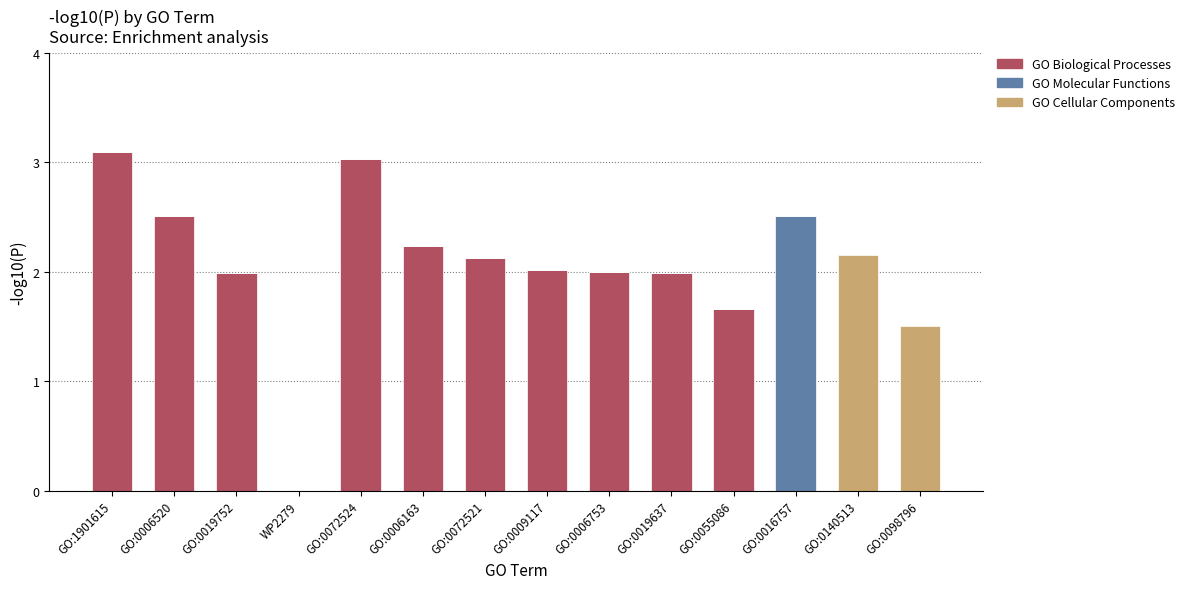

What is the total value across all series at GO:0006520?

2.5